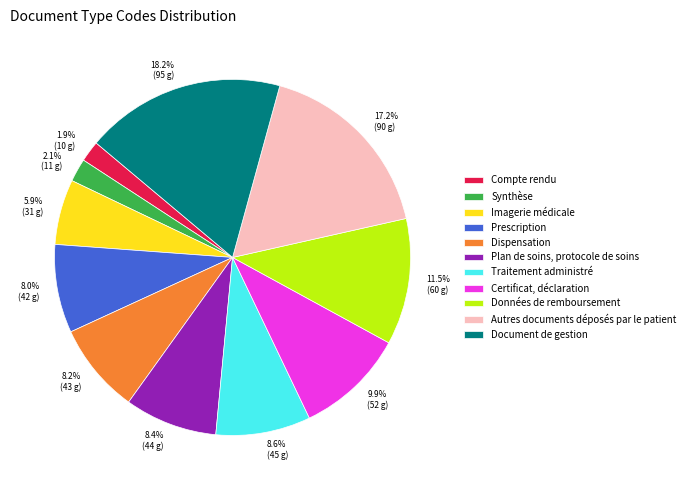

What is the ratio of the value at Traitement administré to the value at Certificat, déclaration?

0.9